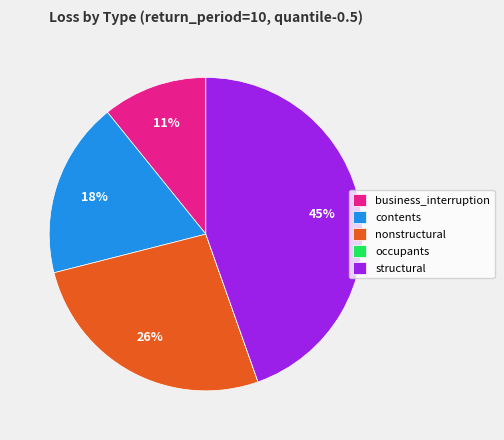

True or false: nonstructural accounts for 21% of the total.

False